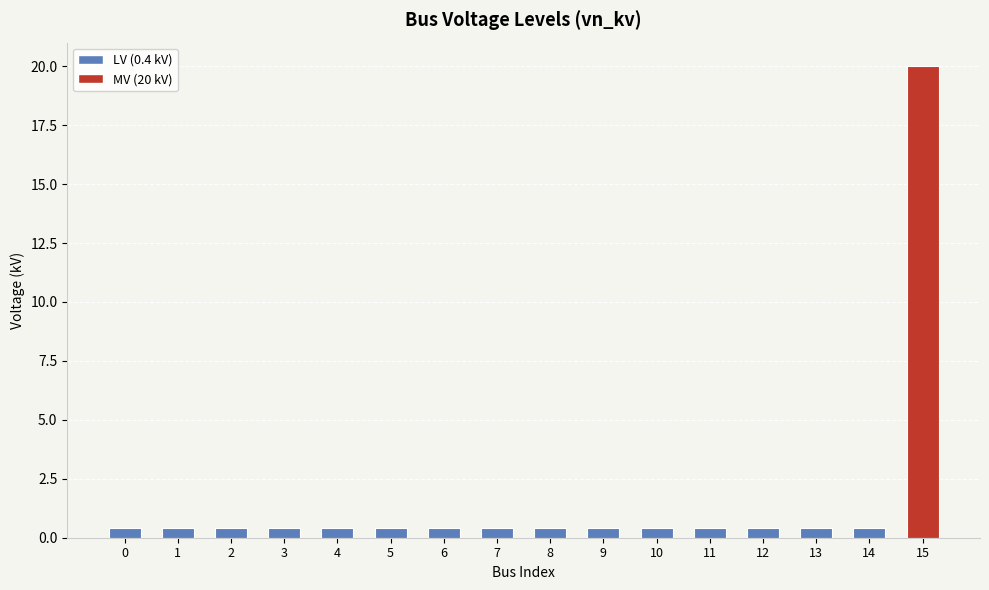

Count the number of data series in this chart.

1